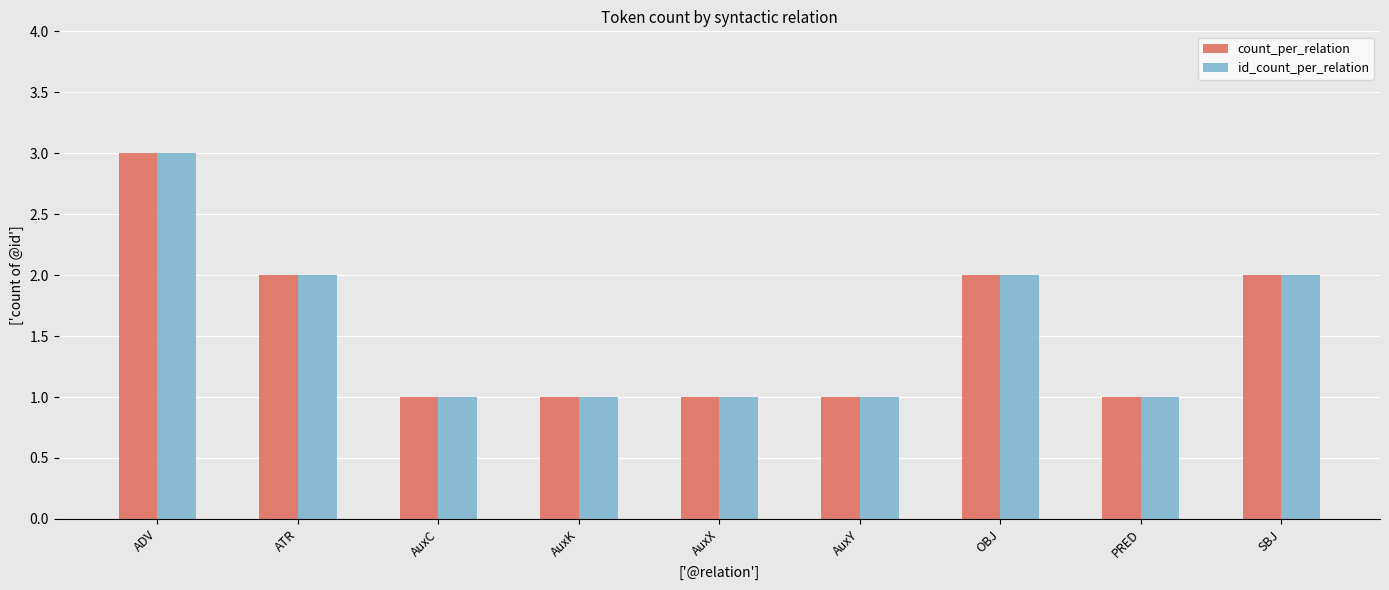

How many distinct data groups are displayed?

2